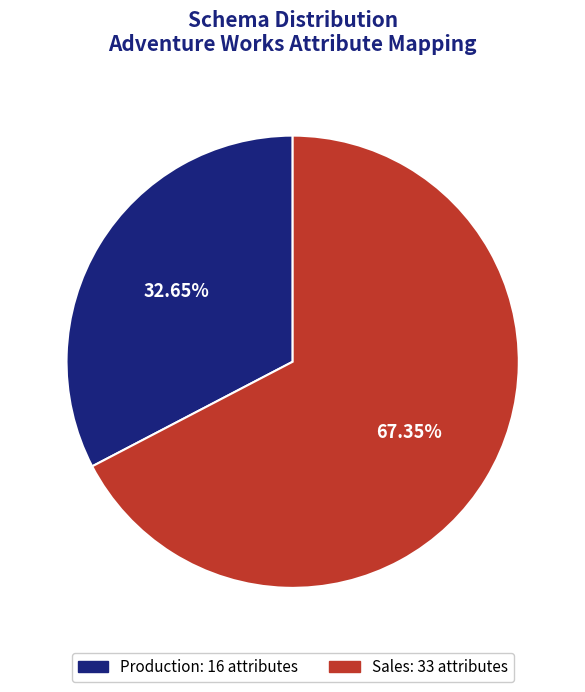

What is the total percentage of Production and Sales?

100.0%